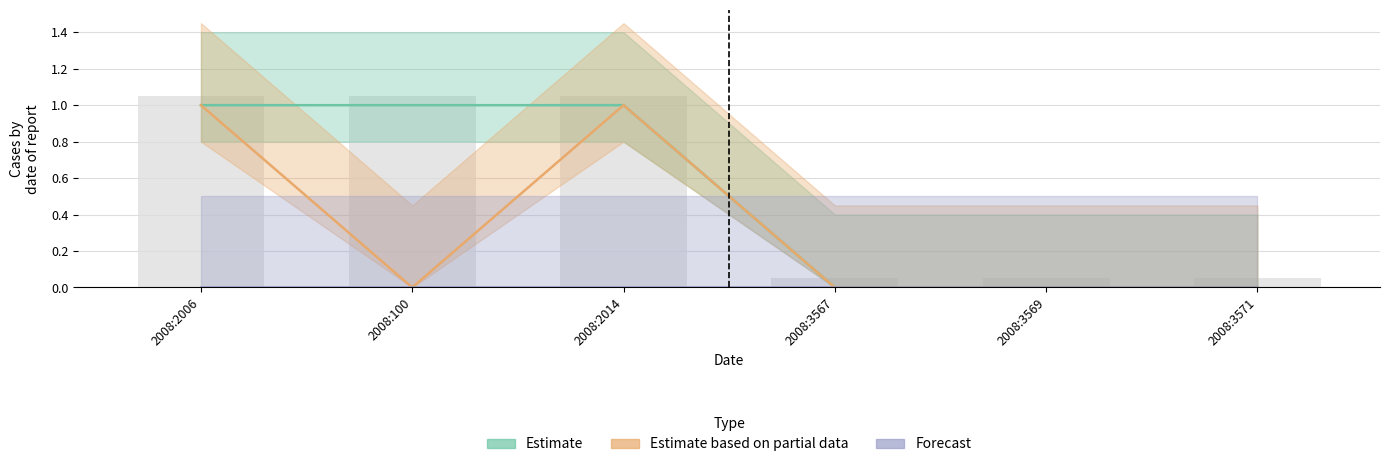

The value of Estimate based on partial data at 2008:2014 is 0. True or false?

False